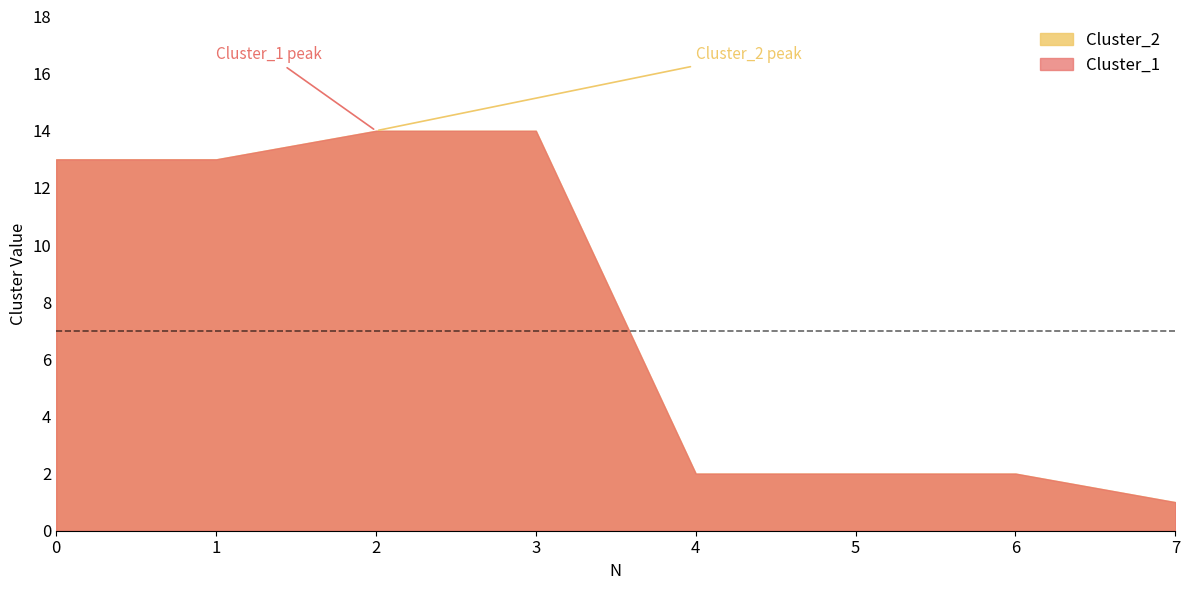

Does the chart display data point markers on the line(s)?

No